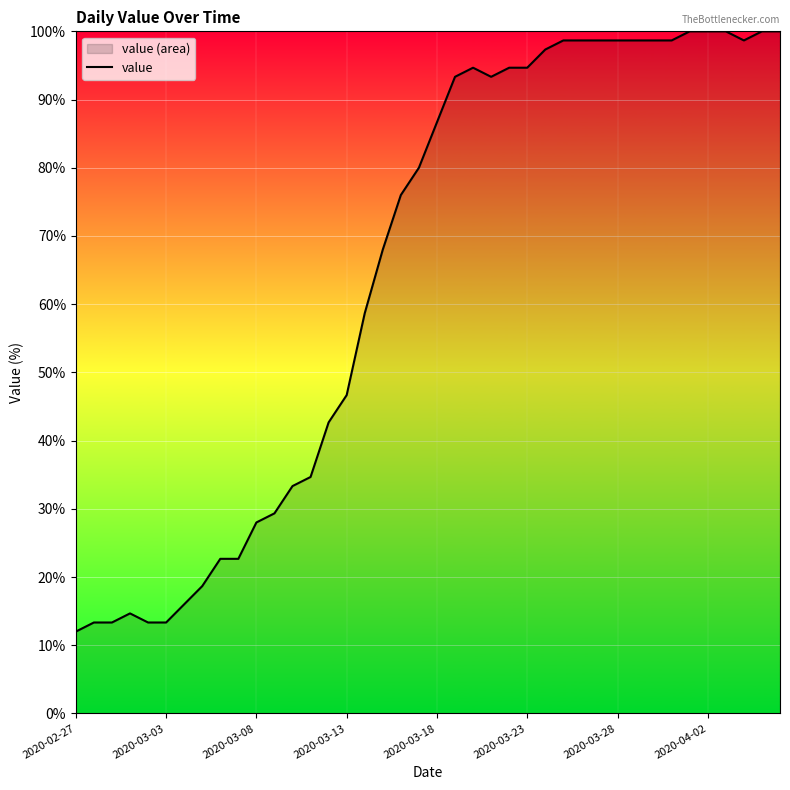

What is the greatest value displayed?

100.0